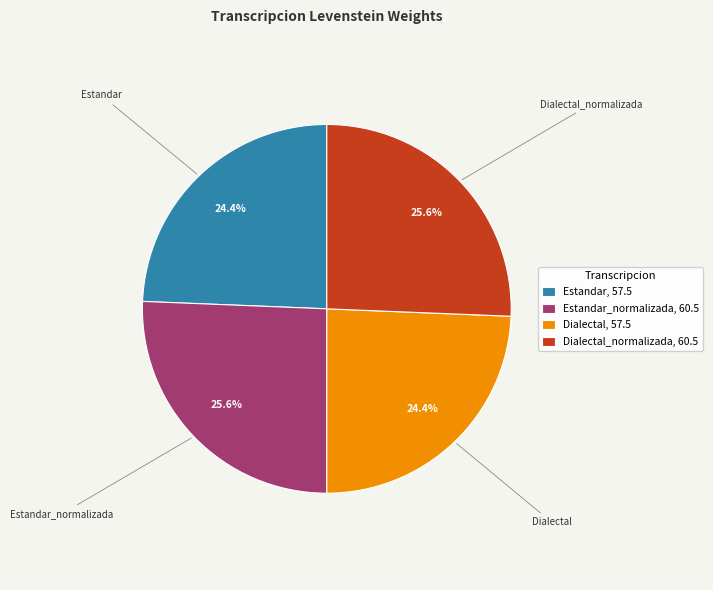

Does Dialectal, 57.5 represent more than half of the total?

No